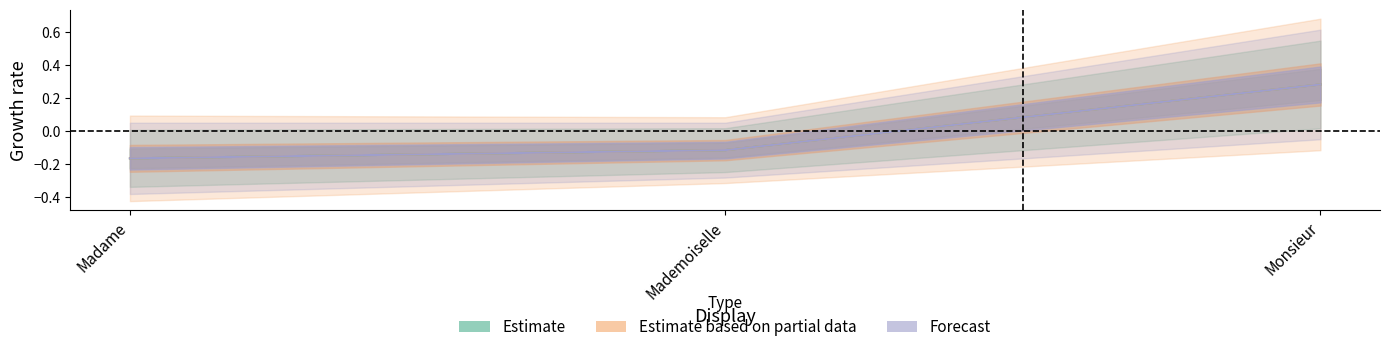

Between Mademoiselle and Madame, which is larger?

Mademoiselle